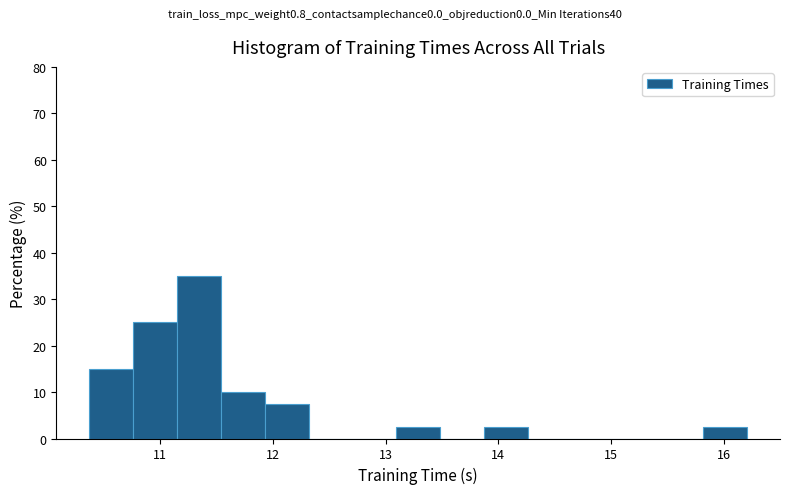

Read against the x-axis, roughly where is the centre of the tallest bar?

11.3